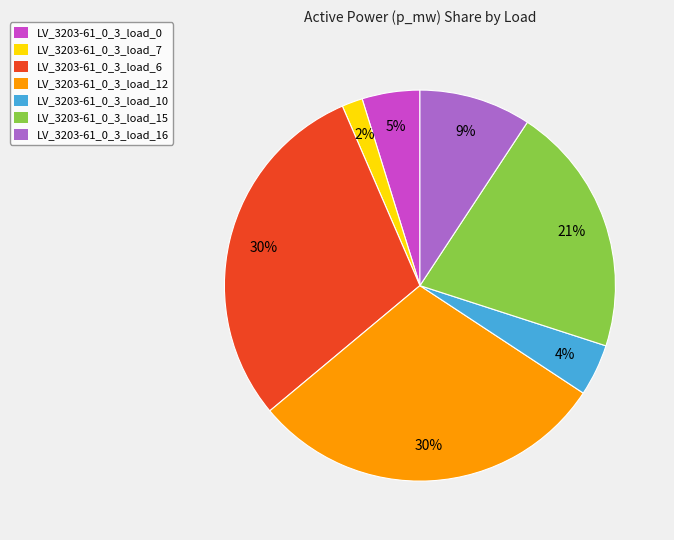

How many segments does this pie chart have?

7